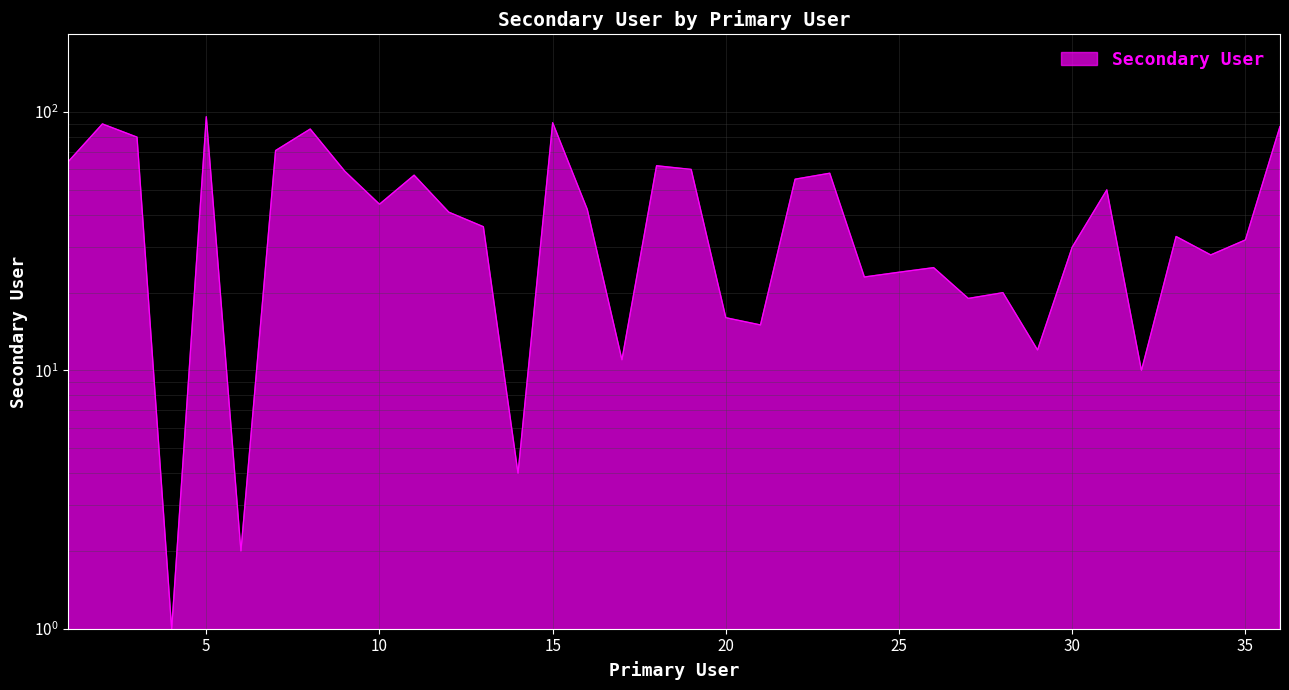

What is the difference between the maximum and minimum values?

95